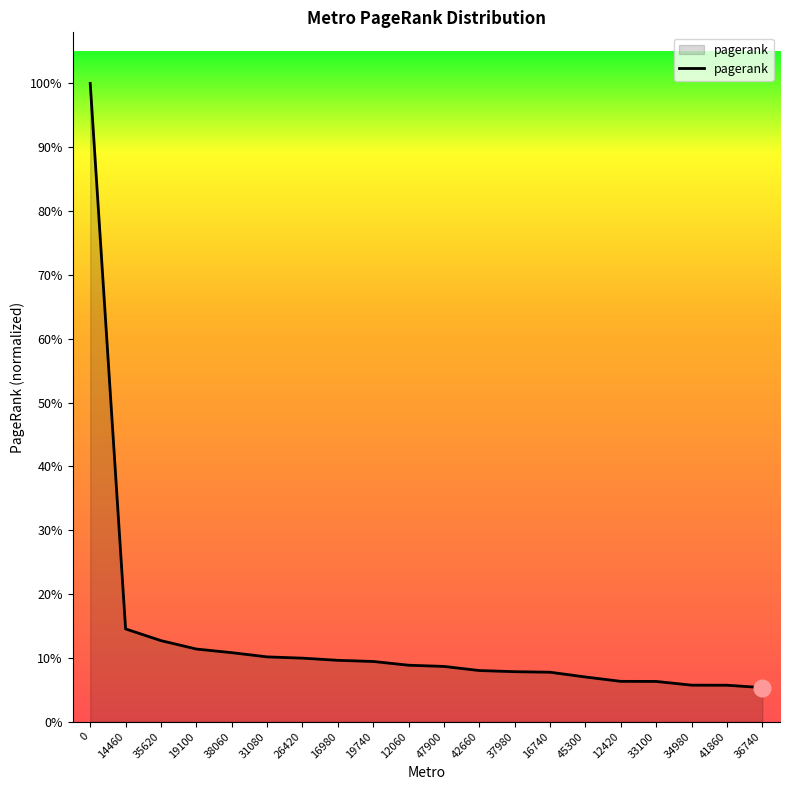

The chart shows a value of 0.0 at 45300. True or false?

False